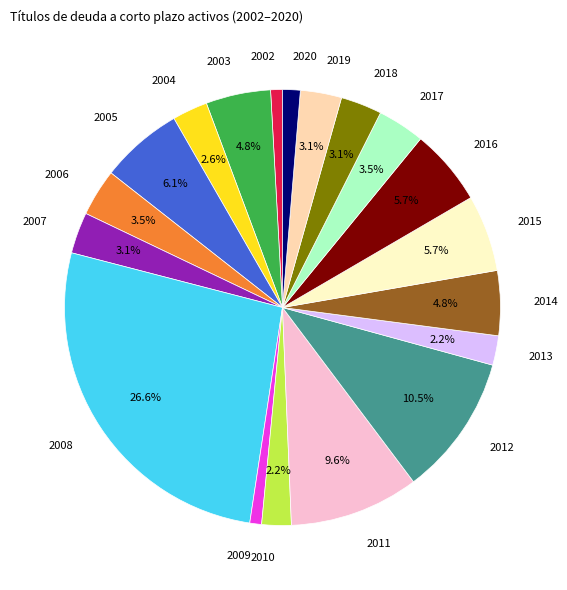

Between 2015 and 2014, which is larger?

2015